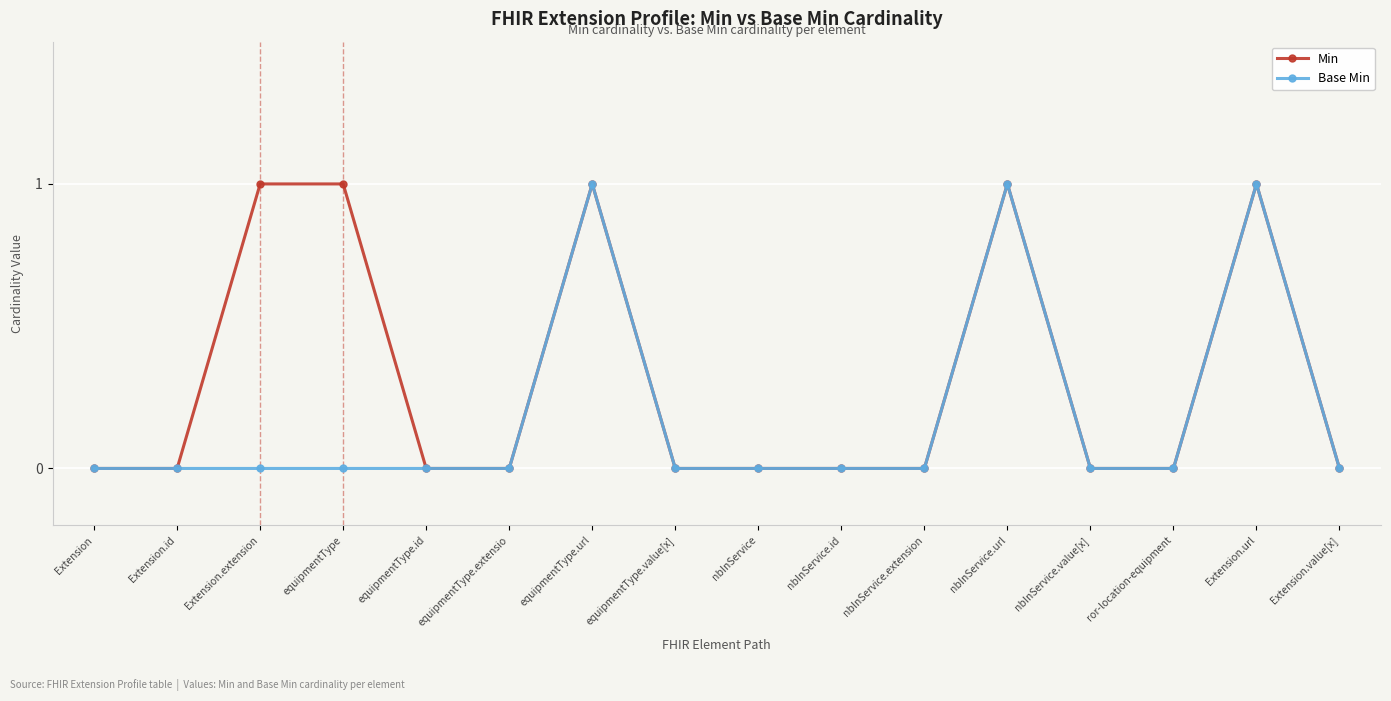

True or false: Base Min has more than 0 interior local peaks.

True